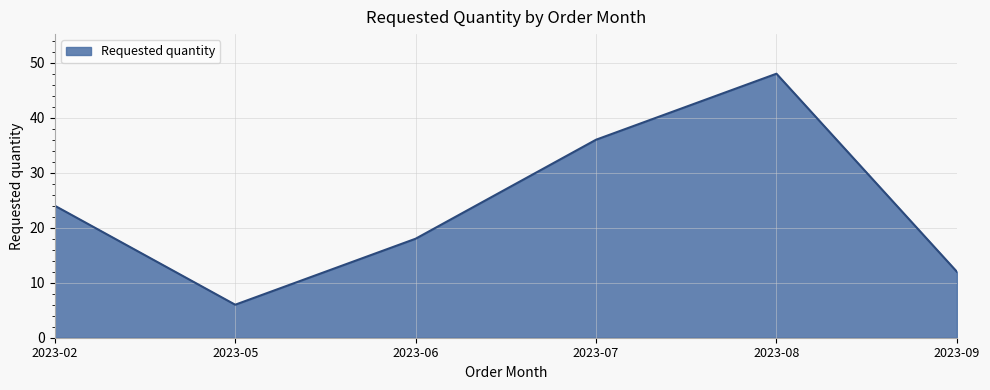

The chart shows a value of 24 at 2023-02. True or false?

True